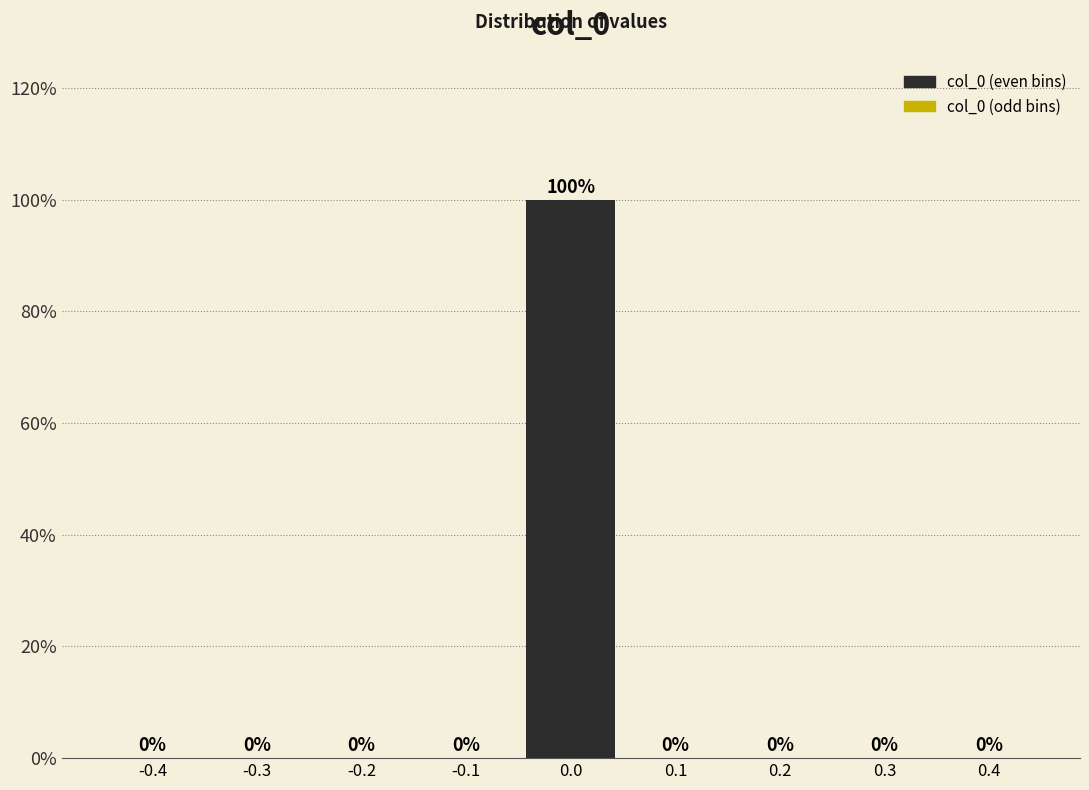

Reading right to left, transcribe all the data shown in this chart.

0.4=0	0.3=0	0.2=0	0.1=0	0.0=100	-0.1=0	-0.2=0	-0.3=0	-0.4=0